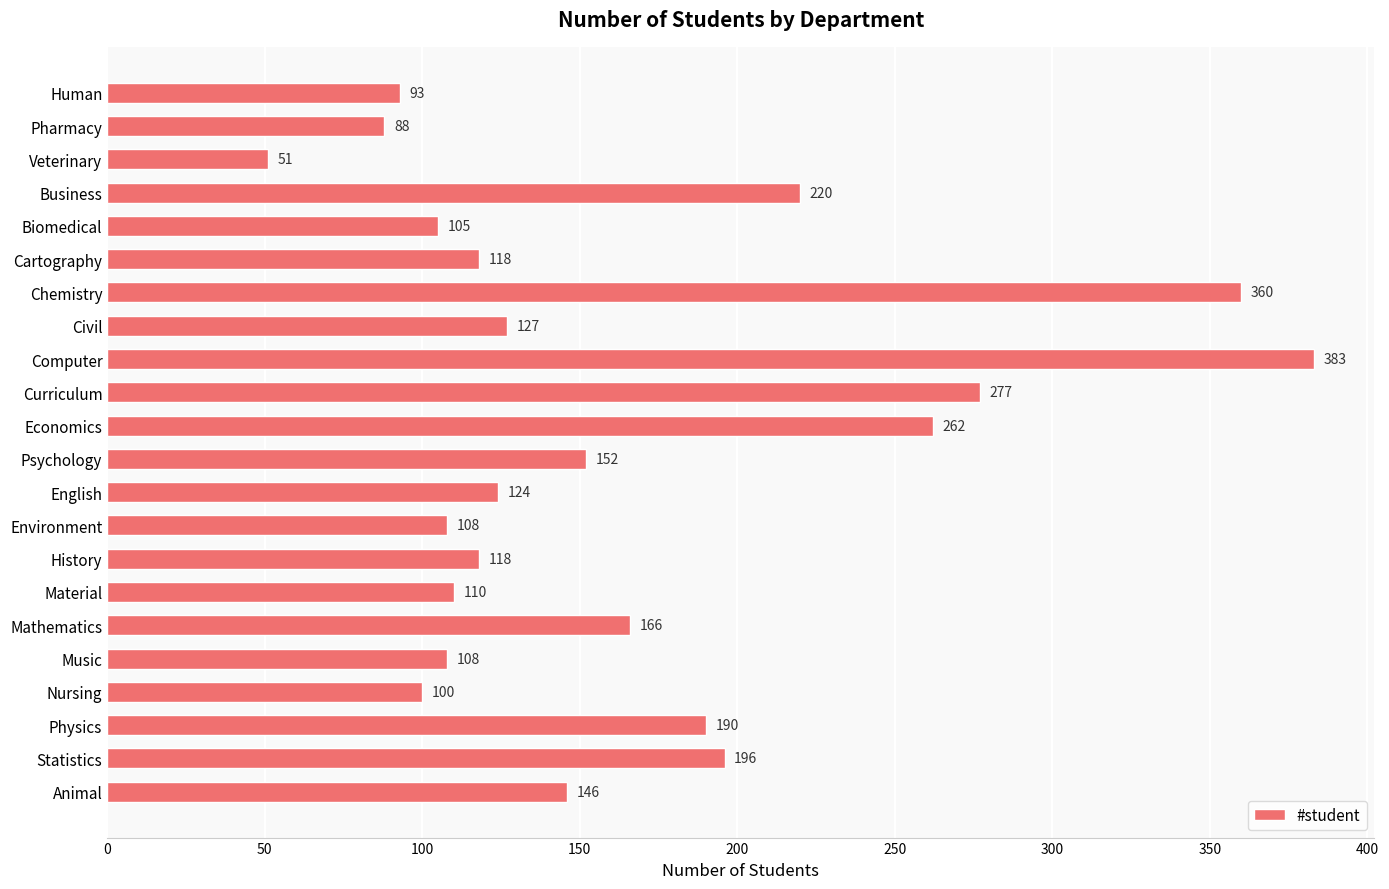

Is it true that the value at History is 211?

False